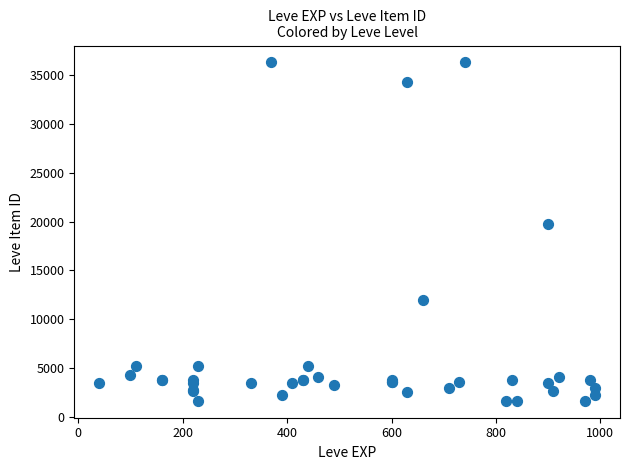

What Y value in the scatter plot is closest to 18967?

19744